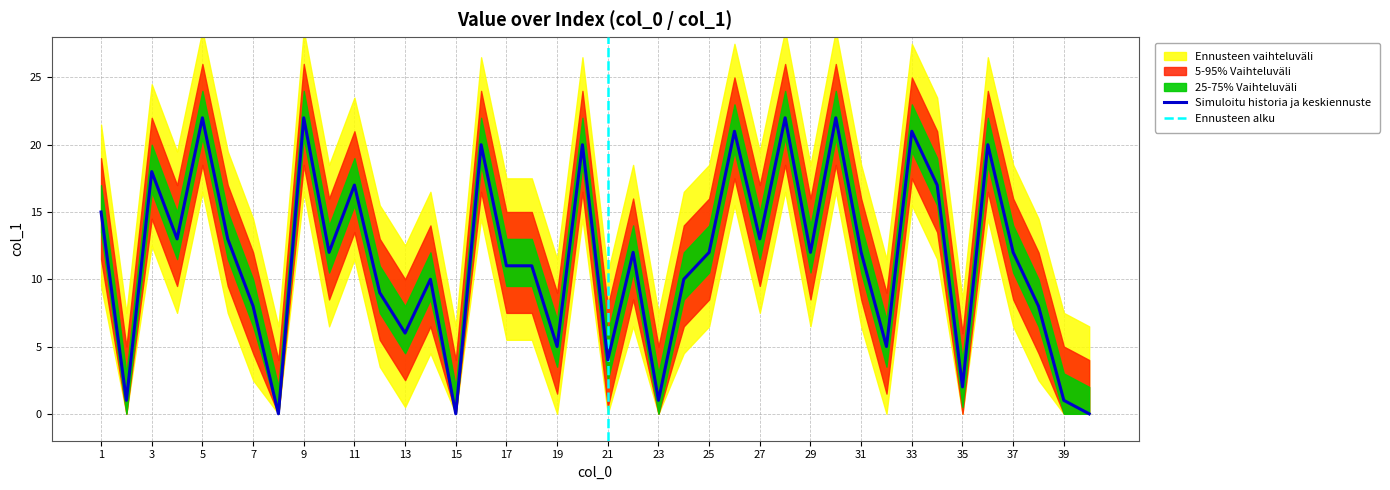

True or false: the data has more than 2 interior local peaks.

True